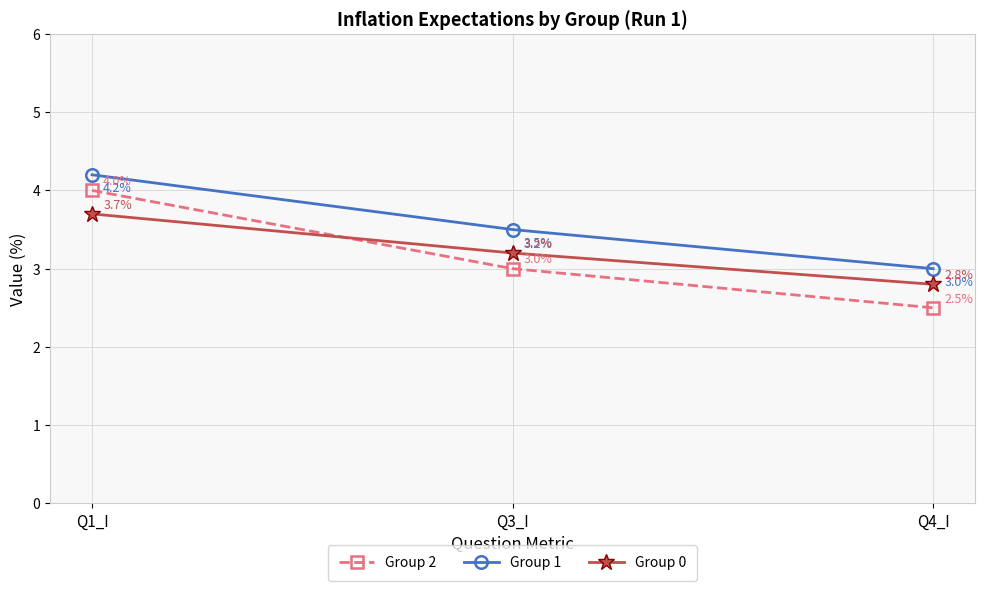

At which label is Group 1 closest to 3?

Q4_I